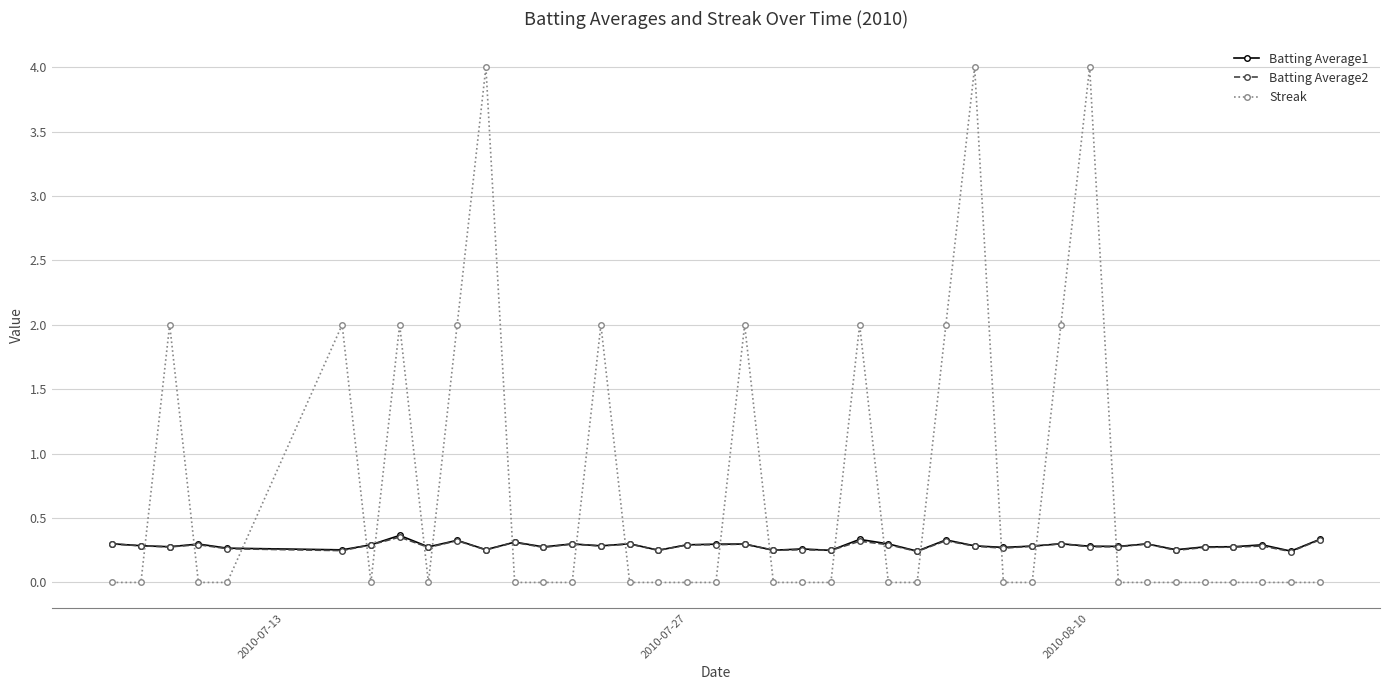

Which series has the largest total across all categories?

Streak